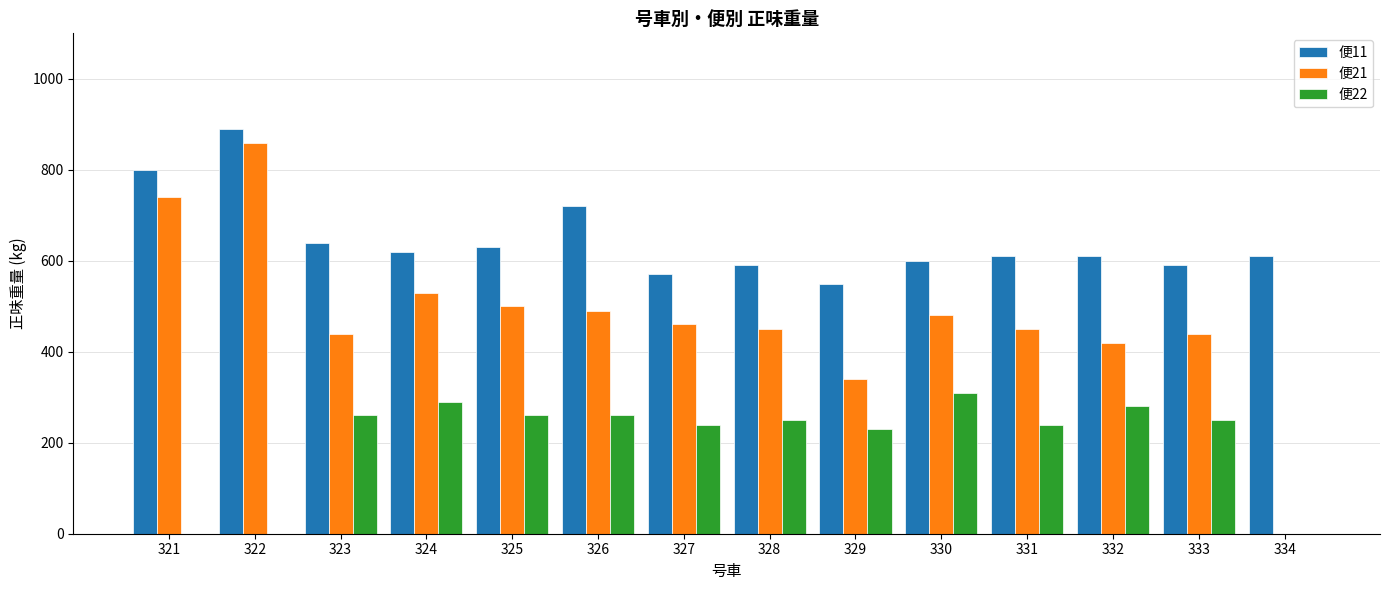

What is the difference between the 便21 values at 322 and 334?

860